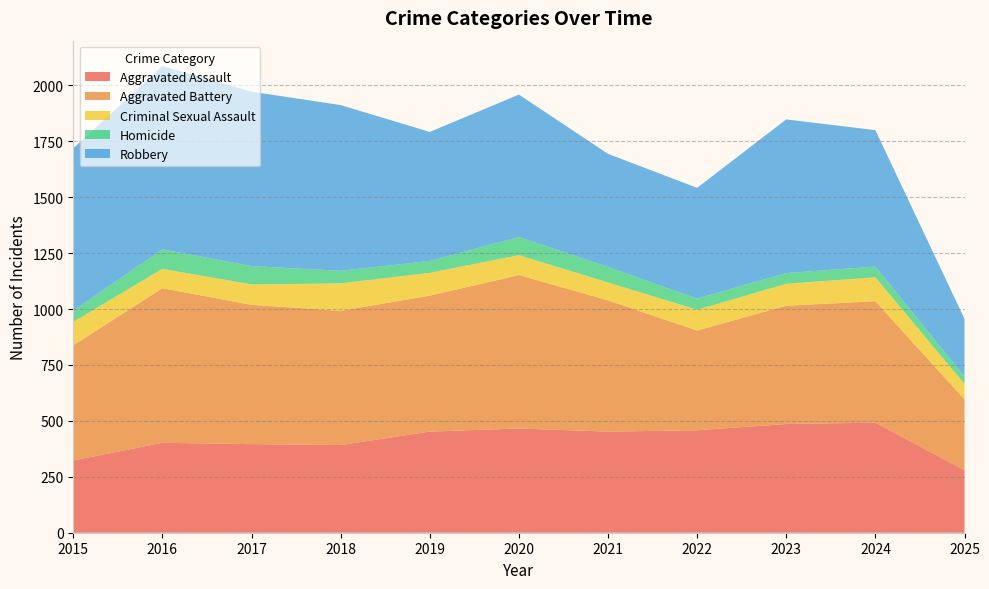

Reading left to right, list all the values displayed in this chart.

Aggravated Assault: 323	402	396	392	452	466	452	458	486	492	279
Aggravated Battery: 515	691	623	600	608	686	587	446	529	543	317
Criminal Sexual Assault: 105	87	91	123	102	89	80	93	98	107	69
Homicide: 50	87	82	56	53	81	69	50	48	48	33
Robbery: 726	819	780	741	577	637	506	495	687	610	258